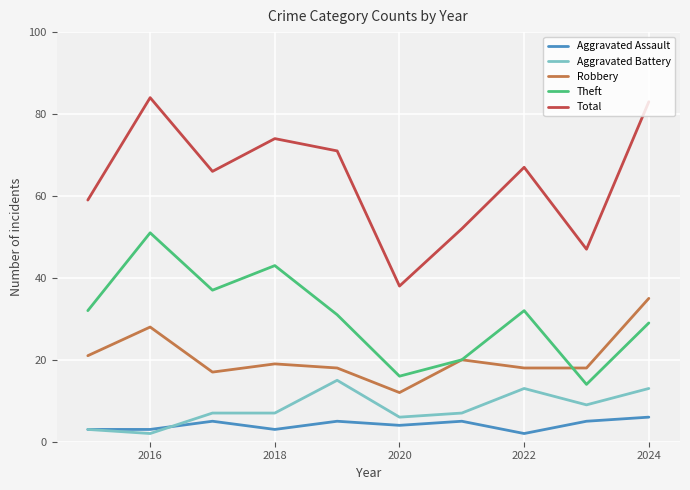

In Total, how many points are lower than both neighbors (excluding endpoints)?

3